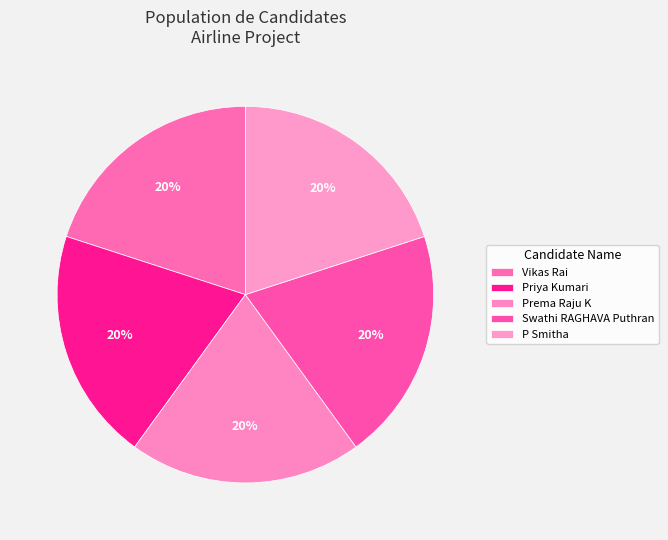

Is there any slice that represents more than half of the pie?

No